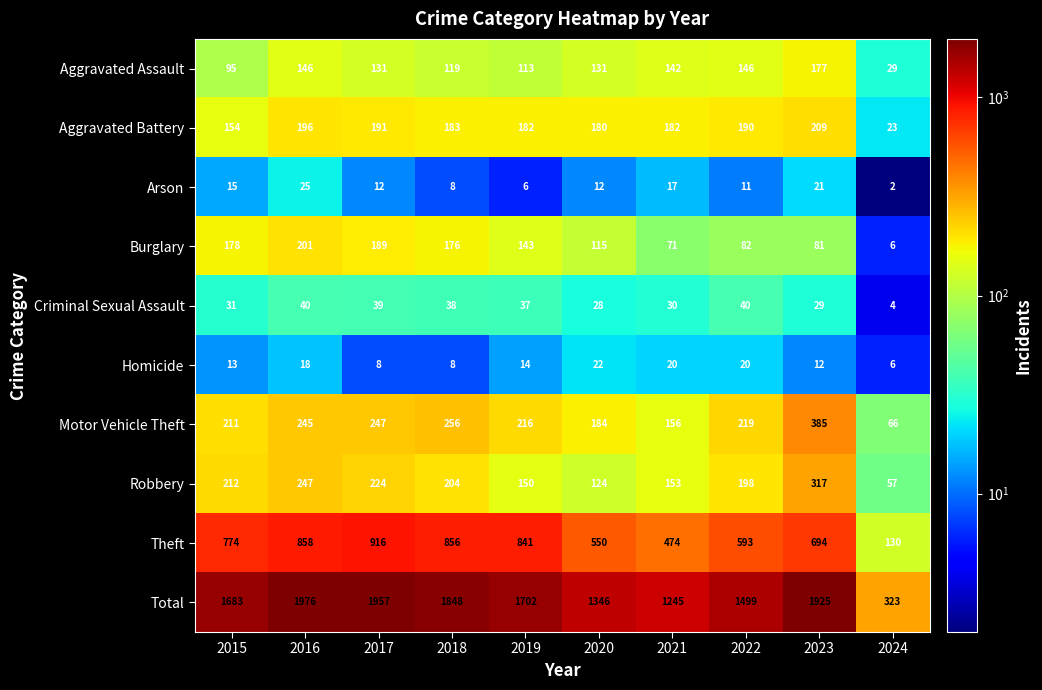

Which category has the highest value in the Motor Vehicle Theft series?

2023